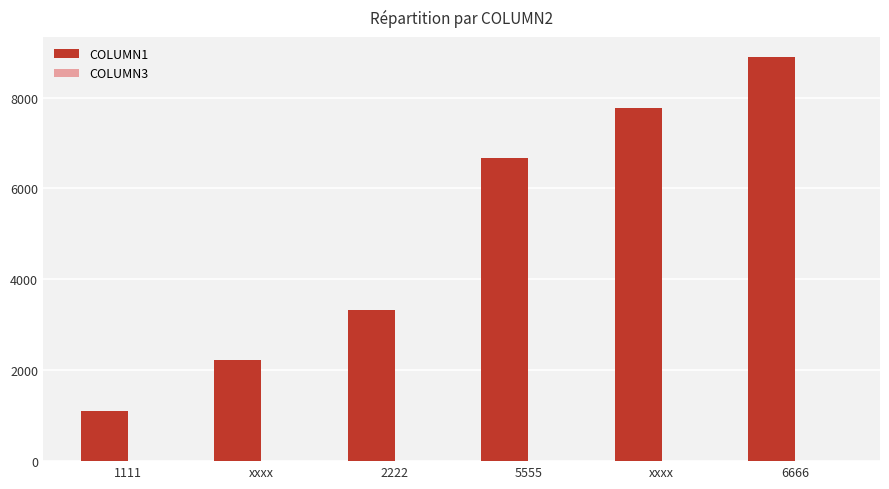

Reading right to left, what are all the values shown in this chart?

COLUMN1: 6666=8888	xxxx=7777	5555=6666	2222=3333	xxxx=2222	1111=1111
COLUMN3: 6666=6	xxxx=5	5555=4	2222=1	xxxx=2	1111=1